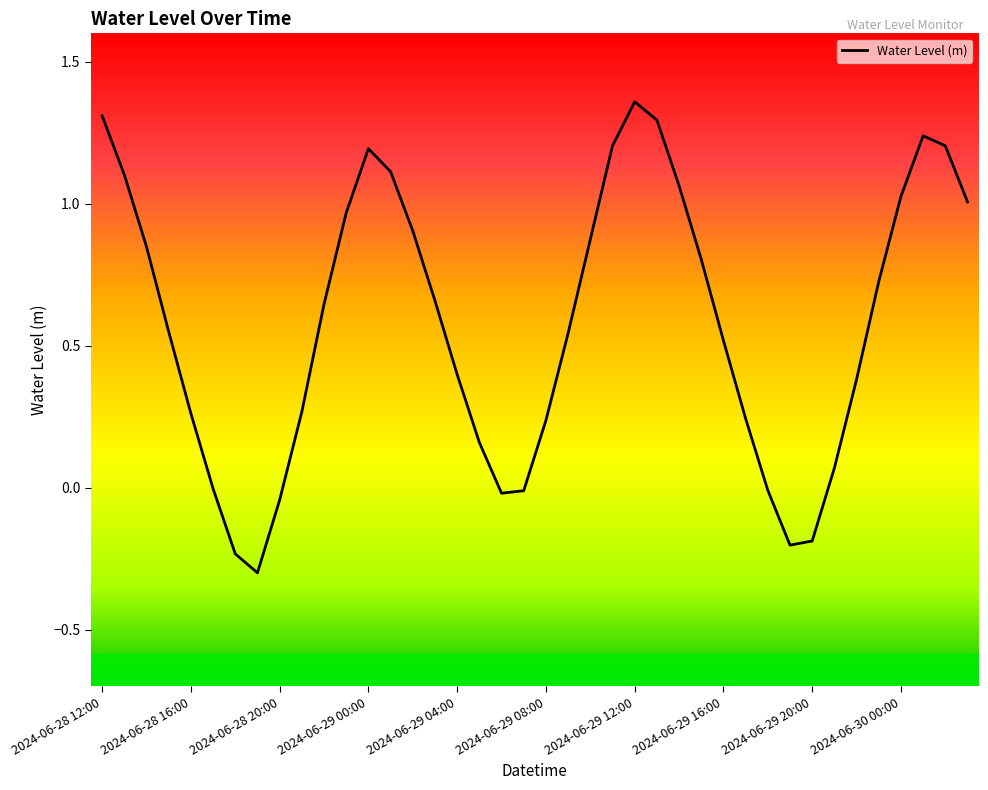

What is the difference between the maximum and minimum values?

1.7